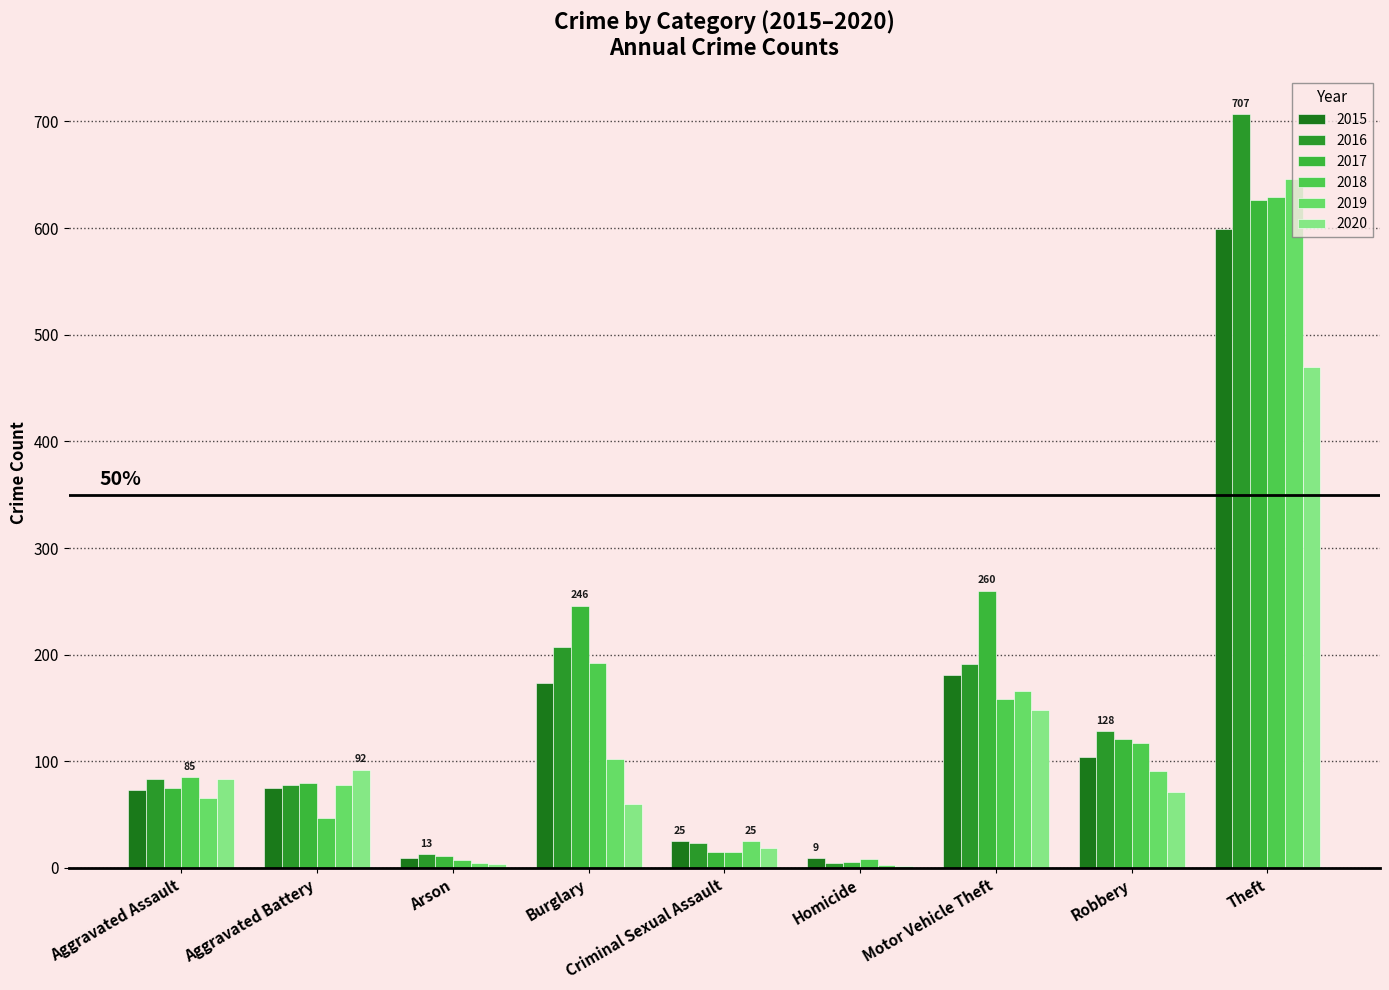

Reading right to left, transcribe all the data shown in this chart.

2015: Theft=599	Robbery=104	Motor Vehicle Theft=181	Homicide=9	Criminal Sexual Assault=25	Burglary=173	Arson=9	Aggravated Battery=75	Aggravated Assault=73
2016: Theft=707	Robbery=128	Motor Vehicle Theft=191	Homicide=5	Criminal Sexual Assault=23	Burglary=207	Arson=13	Aggravated Battery=78	Aggravated Assault=83
2017: Theft=626	Robbery=121	Motor Vehicle Theft=260	Homicide=6	Criminal Sexual Assault=15	Burglary=246	Arson=11	Aggravated Battery=80	Aggravated Assault=75
2018: Theft=629	Robbery=117	Motor Vehicle Theft=158	Homicide=8	Criminal Sexual Assault=15	Burglary=192	Arson=7	Aggravated Battery=47	Aggravated Assault=85
2019: Theft=646	Robbery=91	Motor Vehicle Theft=166	Homicide=3	Criminal Sexual Assault=25	Burglary=102	Arson=5	Aggravated Battery=78	Aggravated Assault=66
2020: Theft=470	Robbery=71	Motor Vehicle Theft=148	Homicide=2	Criminal Sexual Assault=19	Burglary=60	Arson=4	Aggravated Battery=92	Aggravated Assault=83